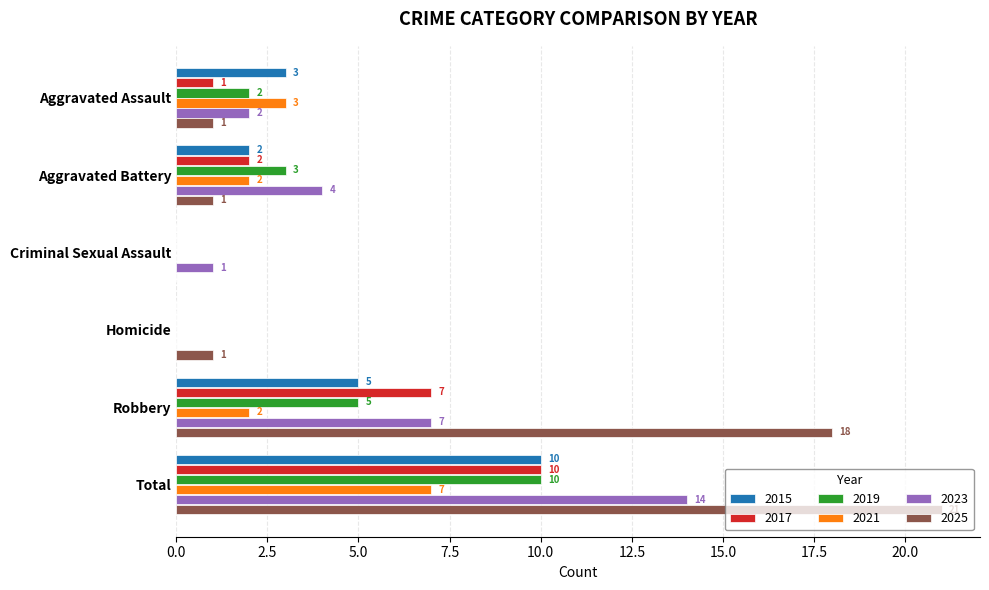

What is the sum of all 2015 values?

20